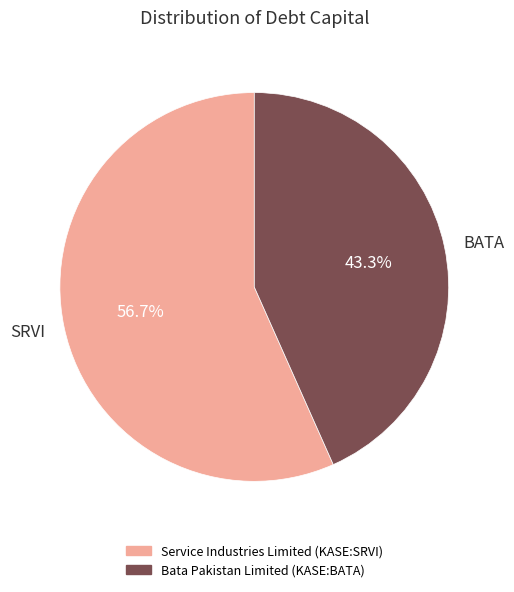

How many segments does this pie chart have?

2